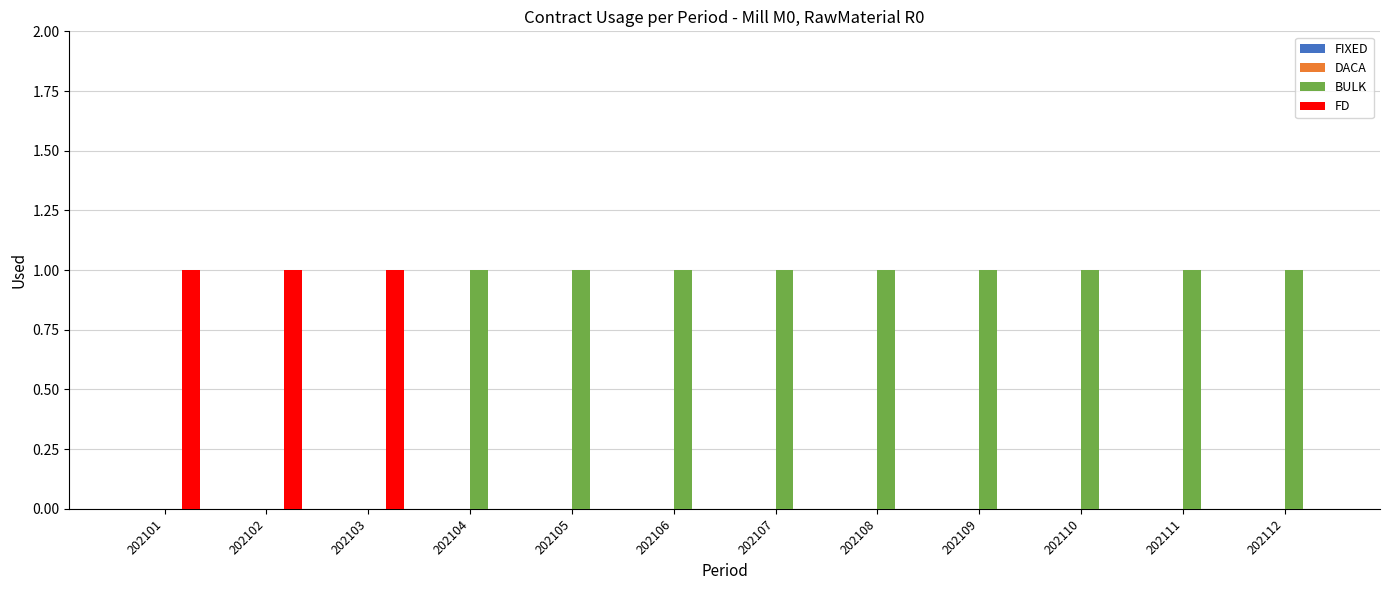

Which series has the largest total across all categories?

BULK